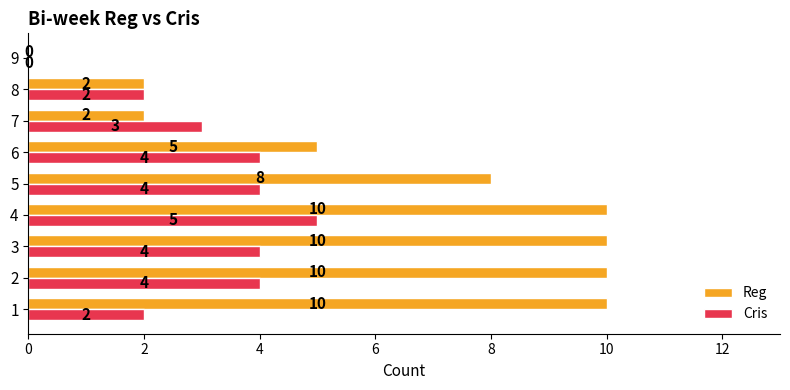

True or false: Cris has a value of 1 at 8.

False